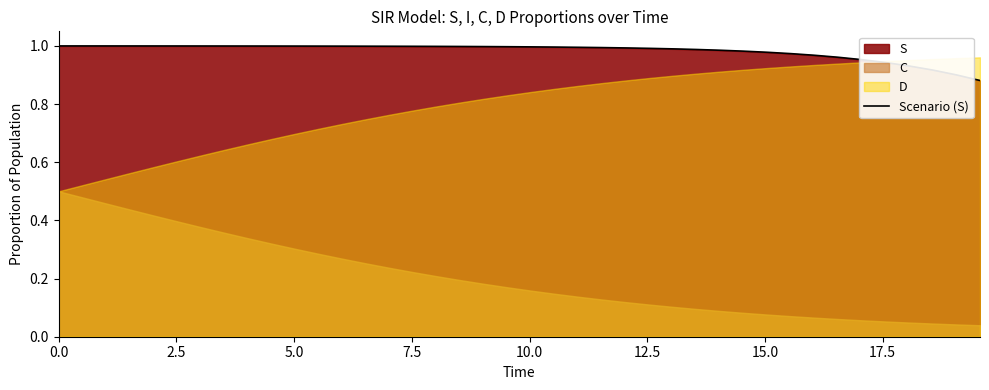

What is the difference between the maximum and minimum values?

0.1